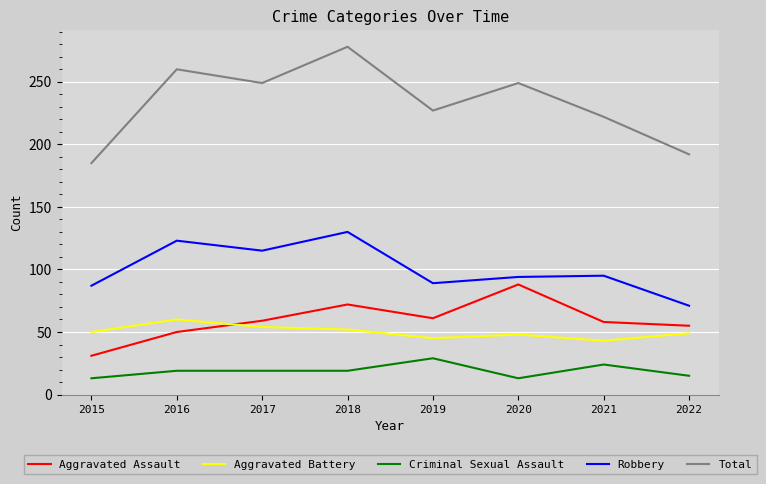

Is this an area chart (filled region under the line)?

No